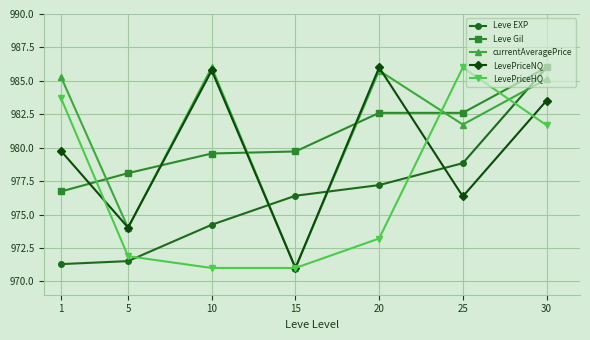

Which series changed the most between 1 and 25?

Leve EXP